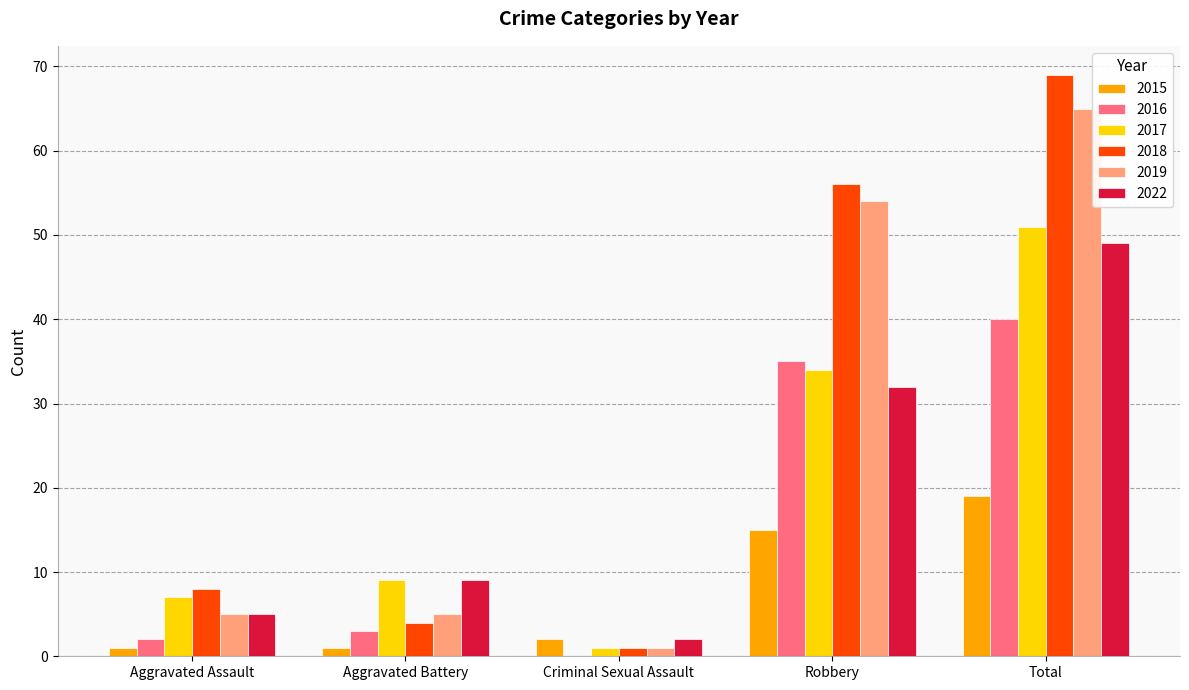

True or false: 2016 has a value of 18 at Criminal Sexual Assault.

False